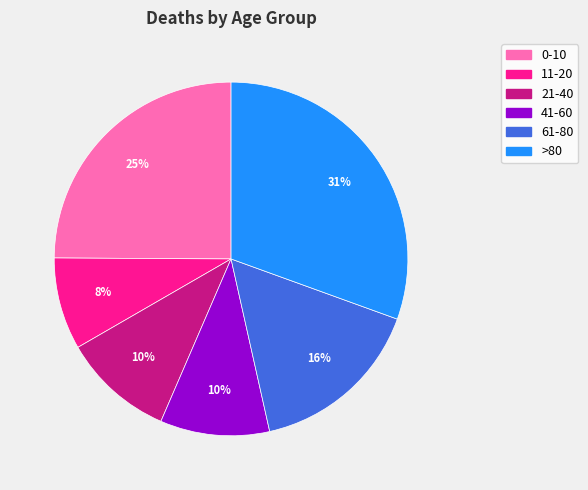

Which slice is the largest?

>80